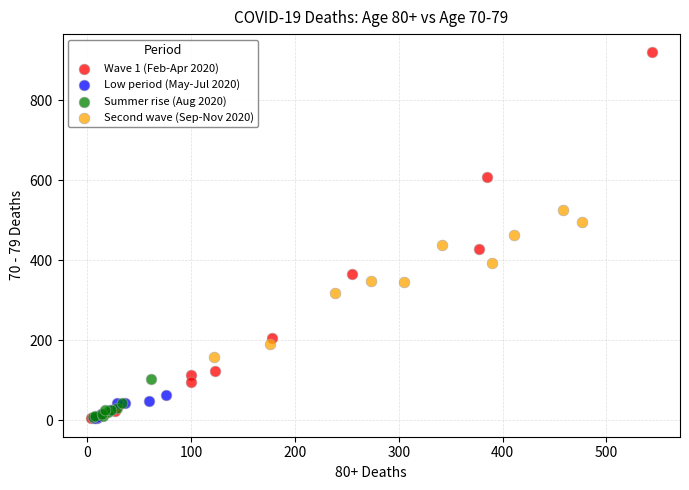

Which series contains the highest Y value?

Wave 1 (Feb-Apr 2020)